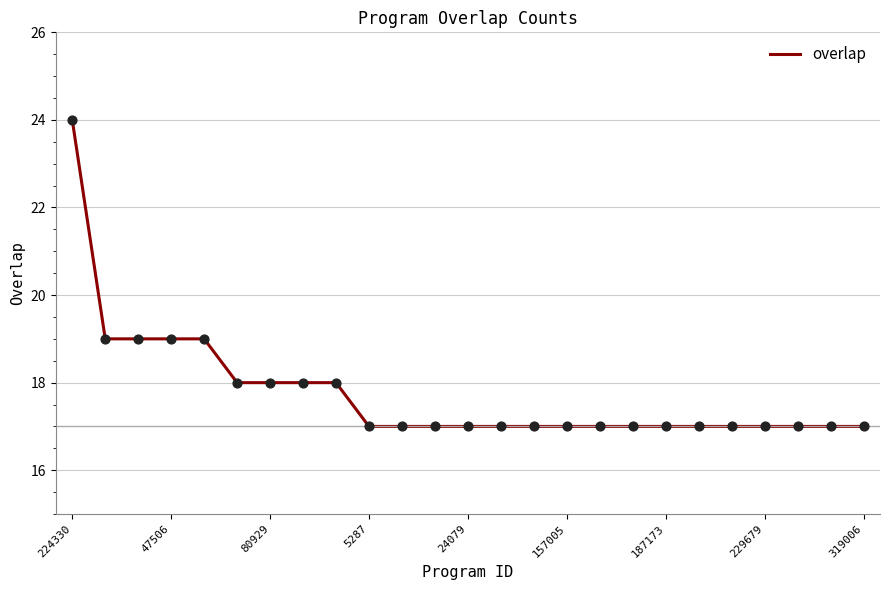

What is the minimum value shown in the chart?

17